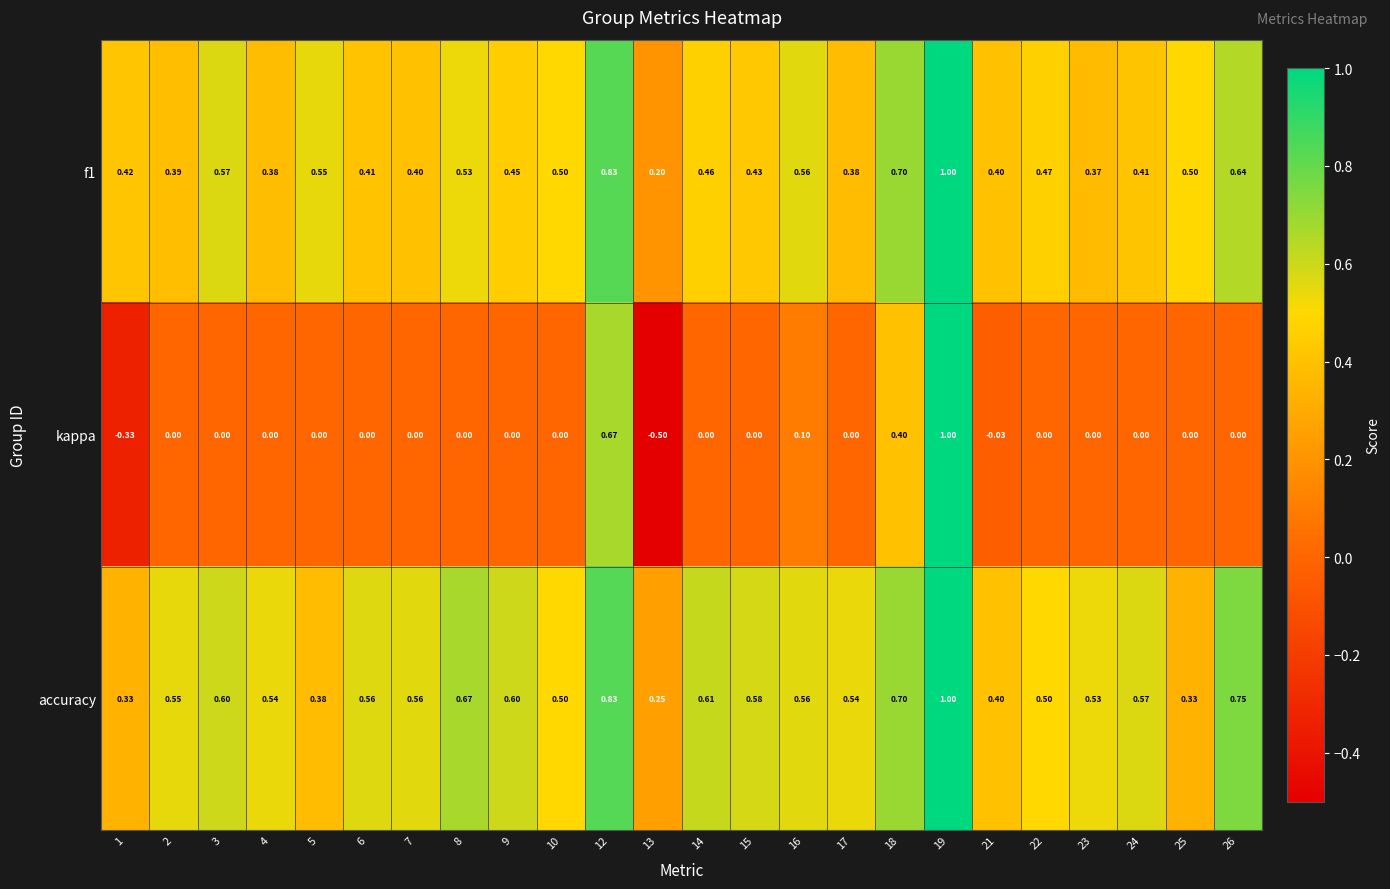

Which series has the largest total across all categories?

accuracy